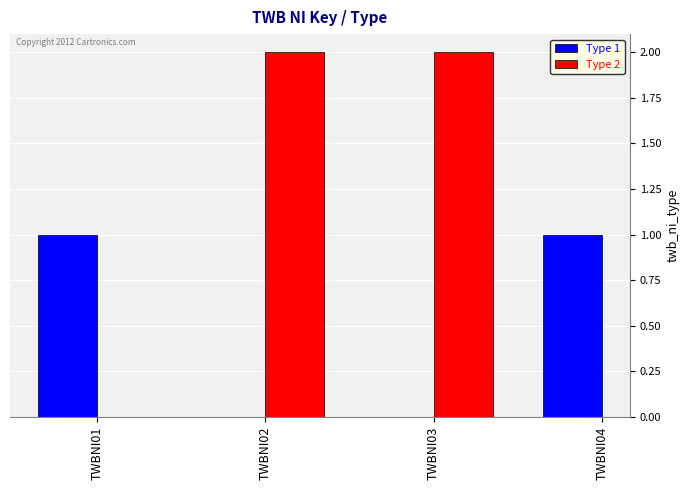

True or false: Type 2 has a value of 1 at TWBNI03.

False